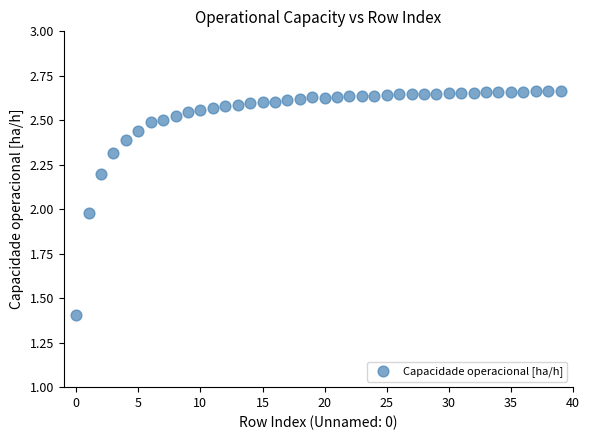

What is the range of Y values (max minus min)?

1.3